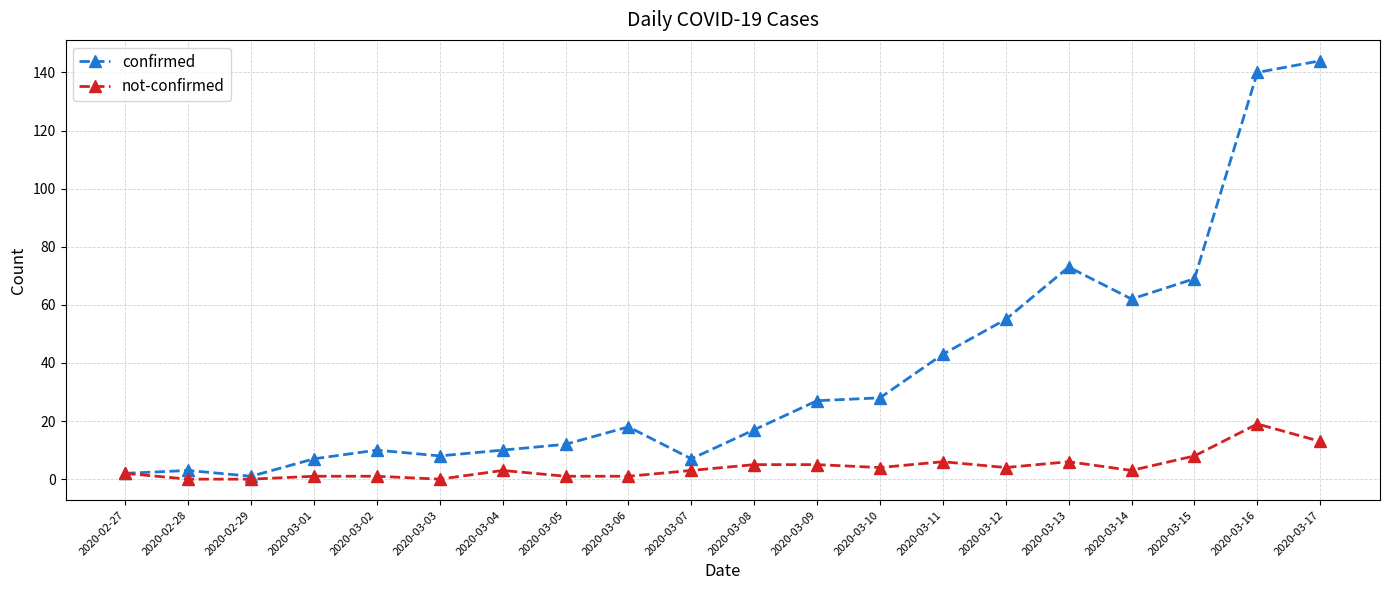

List the series in order of their overall mean, lowest first.

not-confirmed, confirmed